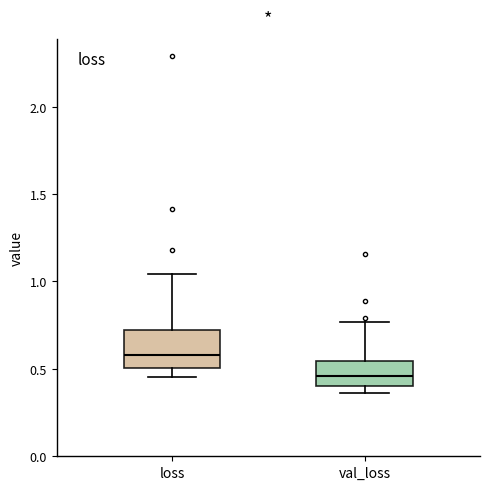

Where is the lower edge of the box for loss on the y-axis? The values are not printed on the chart, so give them approximately, as read against the axis.

0.50